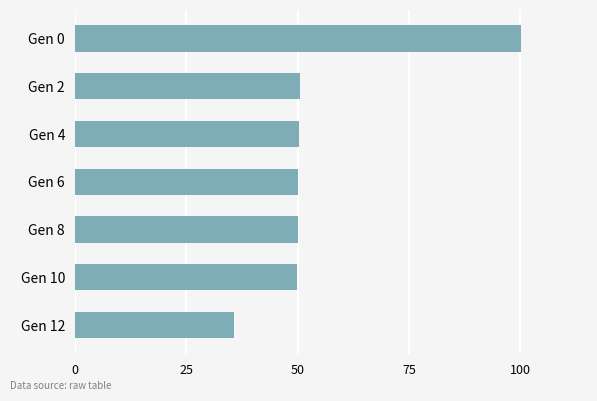

What is the difference between the maximum and second lowest values?

50.3